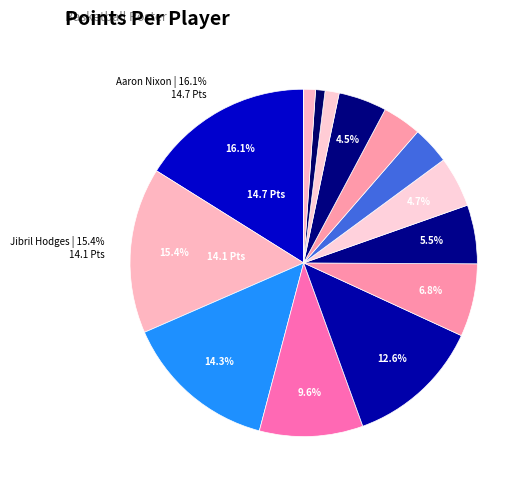

Which slice is the smallest?

Brice Gallow